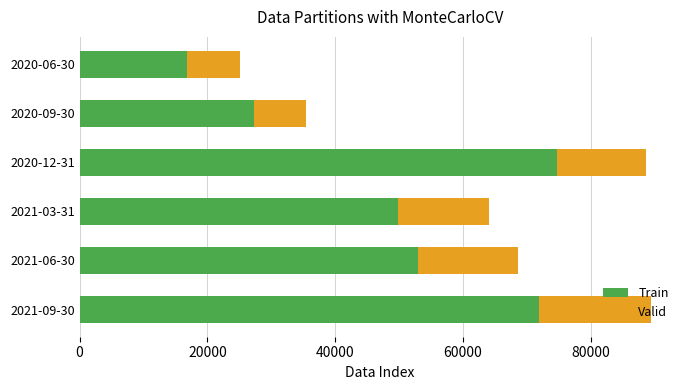

At which label does Train reach its minimum?

2020-06-30